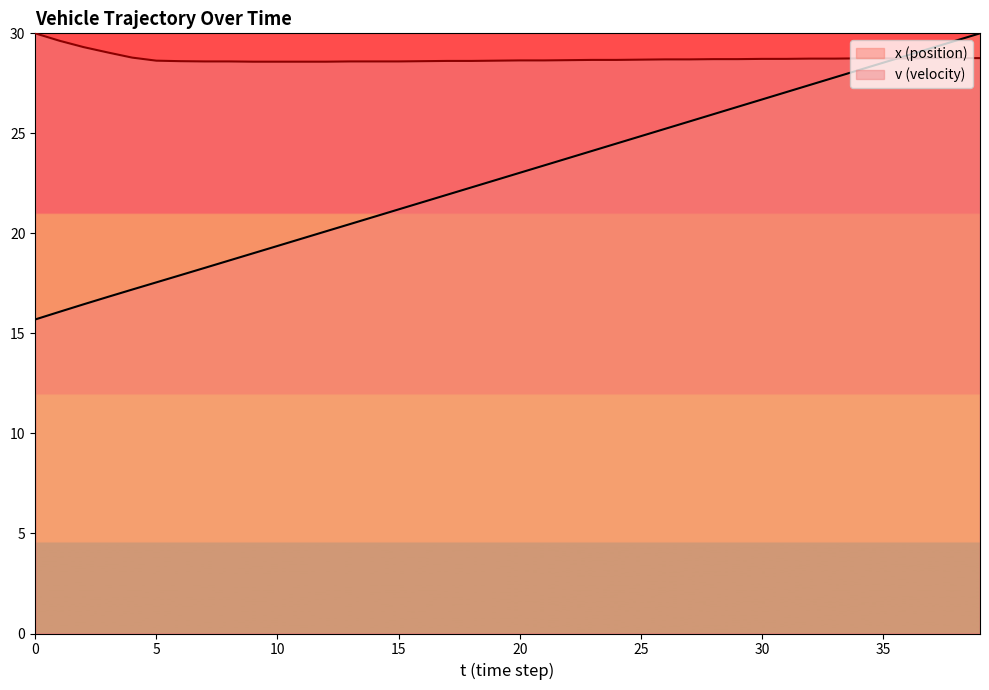

Which label corresponds to the largest value in the chart?

39